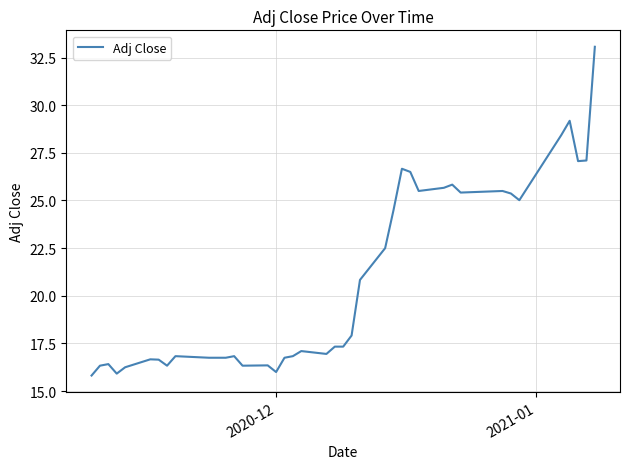

What is the difference between the second highest and second lowest values?

13.3